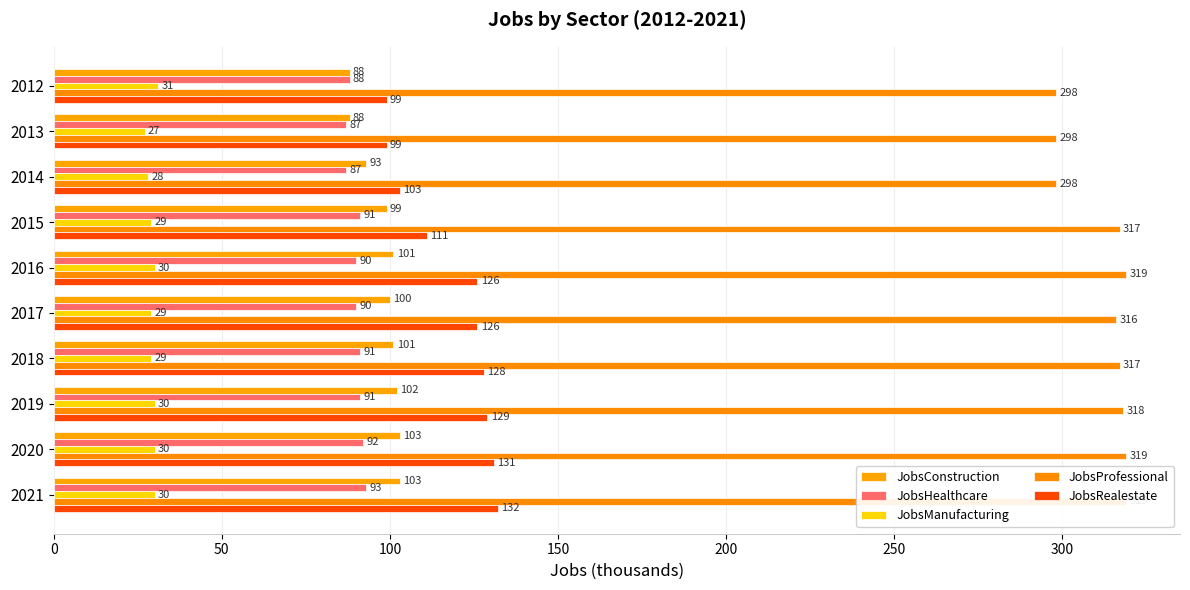

List the series in order of their peak value, lowest first.

JobsManufacturing, JobsHealthcare, JobsConstruction, JobsRealestate, JobsProfessional